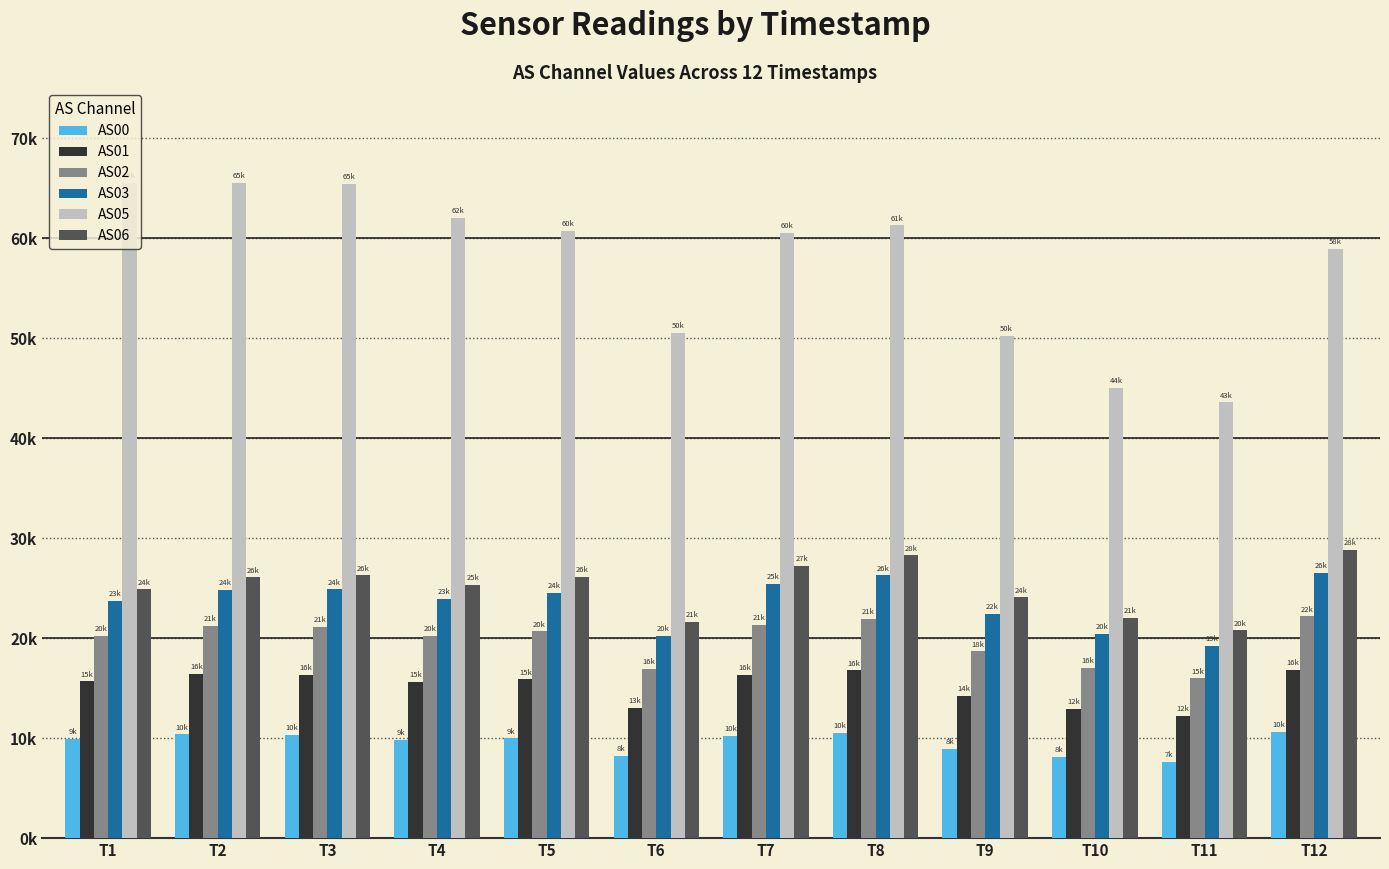

What are all the series names shown in the legend?

AS00, AS01, AS02, AS03, AS05, AS06